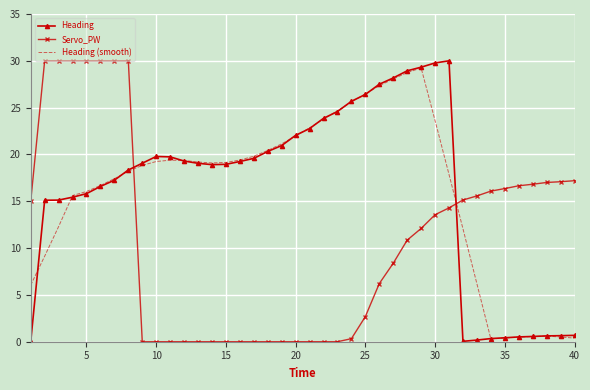

True or false: Servo_PW and Heading (smooth) intersect in this chart.

True